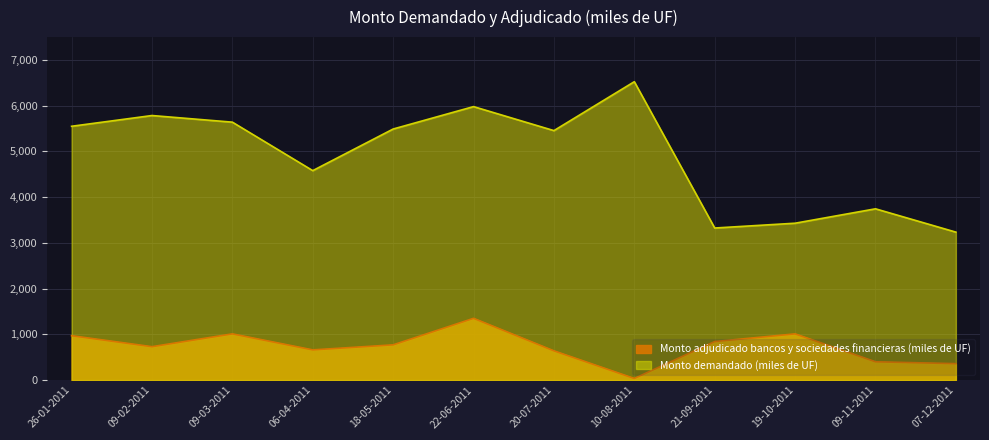

True or false: Monto demandado (miles de UF) has more than 1 points higher than both neighbors.

True